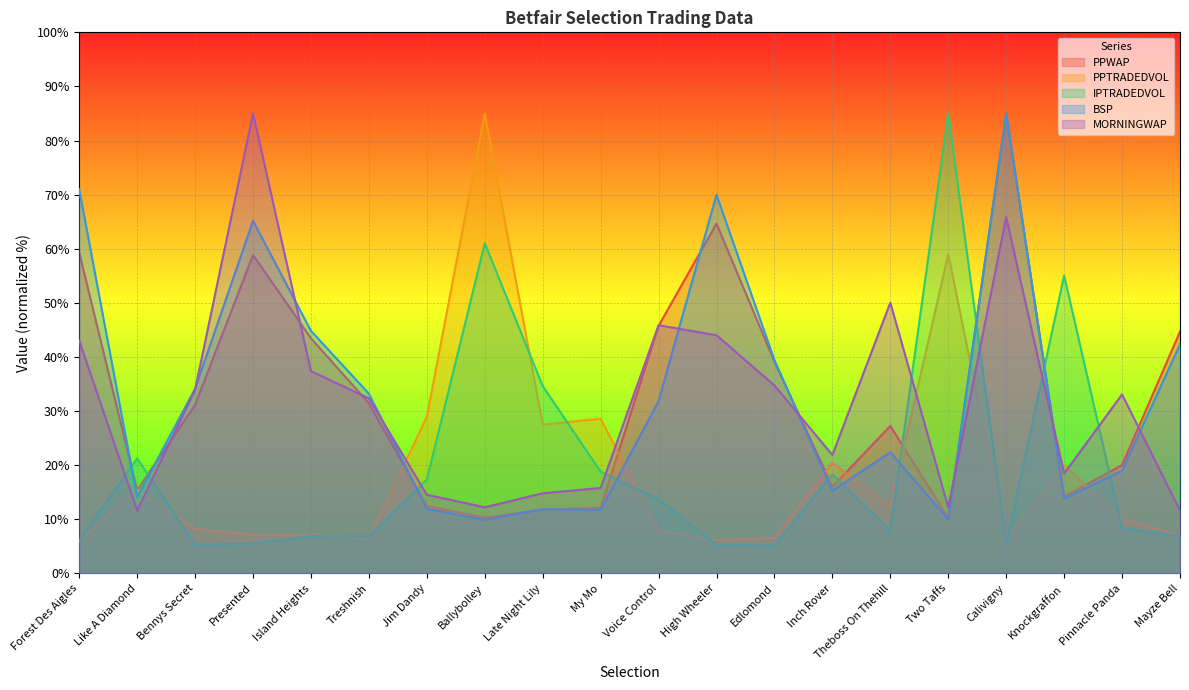

Read the BSP value at Treshnish.

33.2